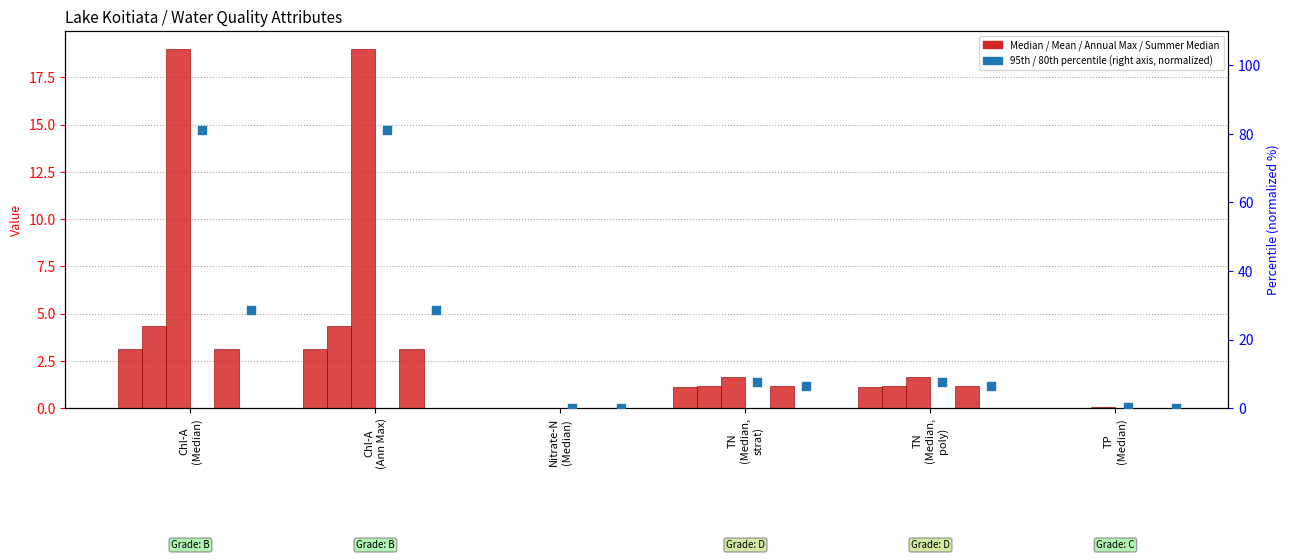

What is the total value across all series at Chl-A
(Median)?

139.3